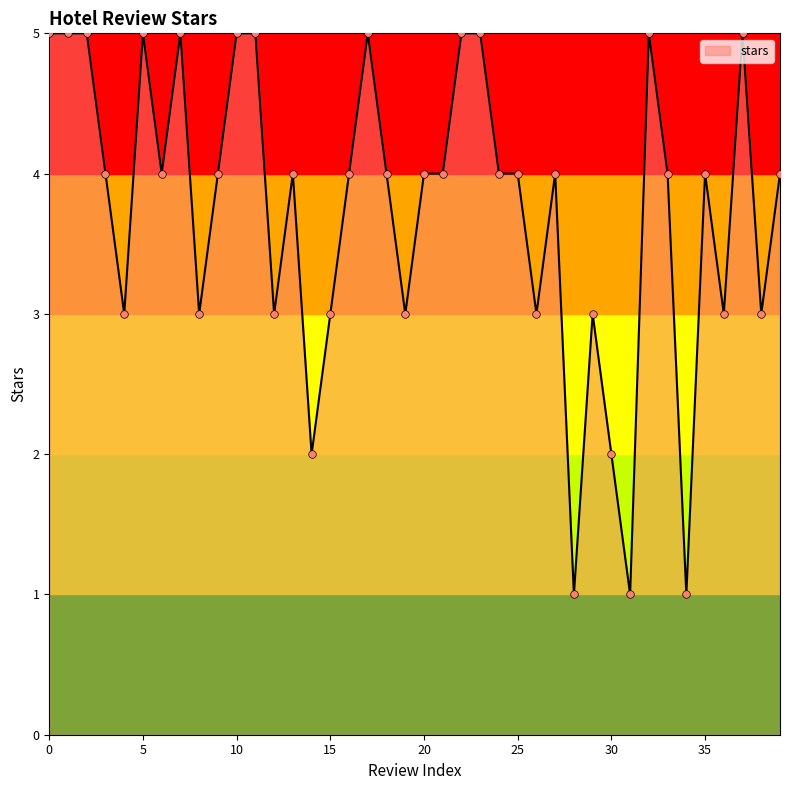

What is the difference between the maximum and minimum values?

4